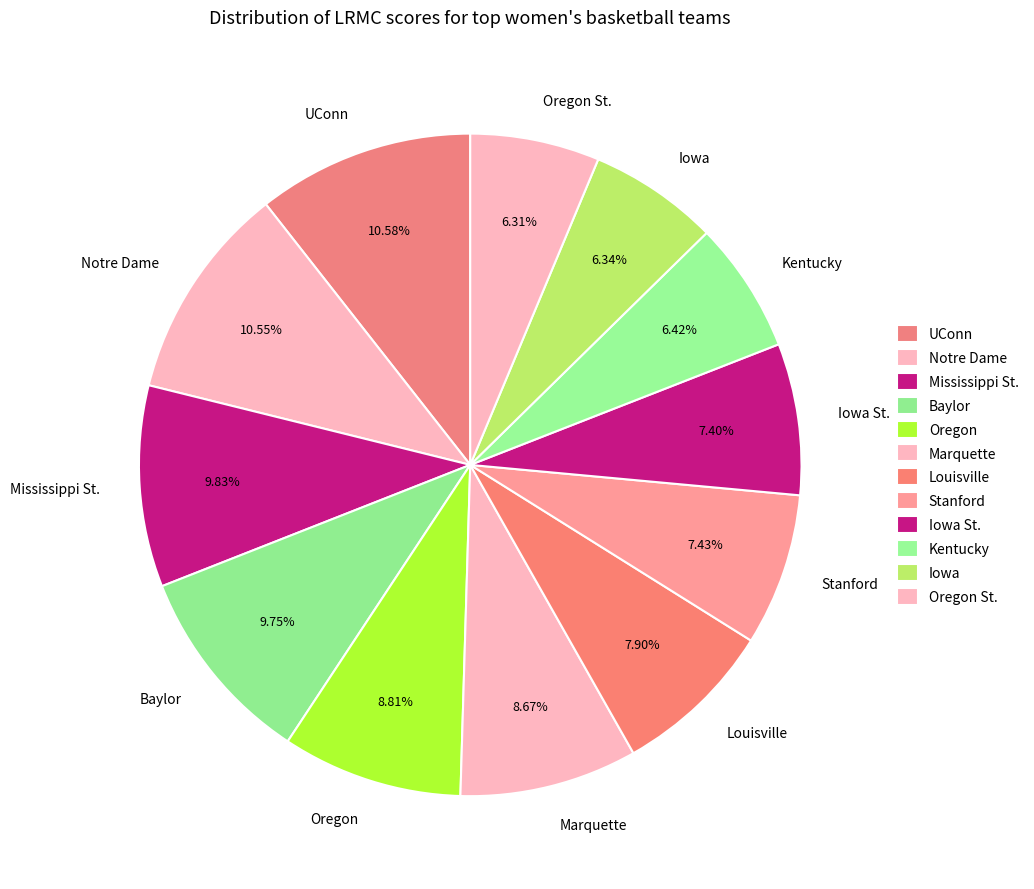

Is it true that Oregon St. is 6% of the pie?

True